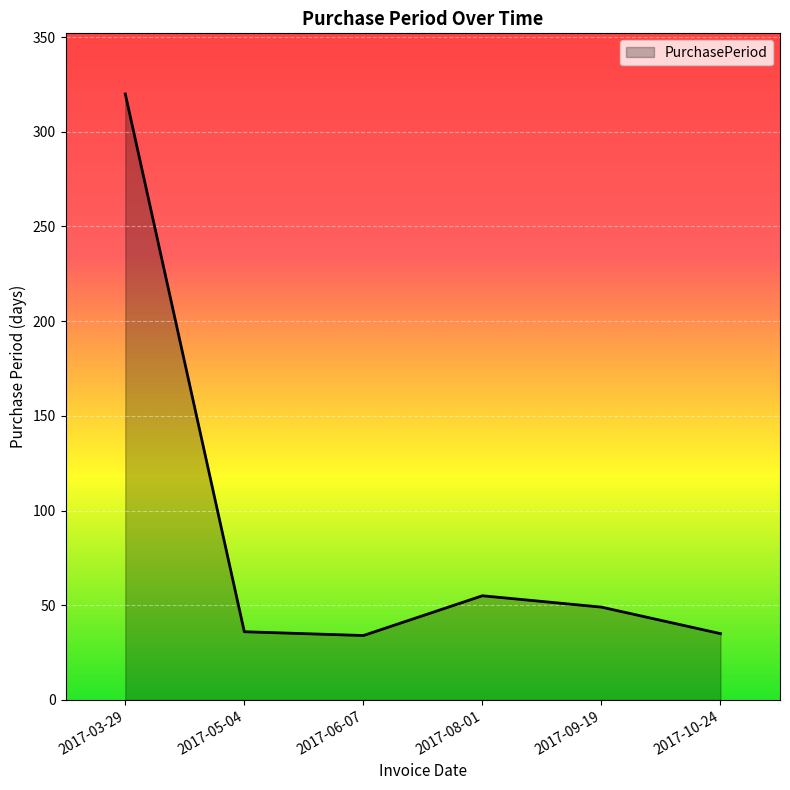

What is the smallest value displayed?

34